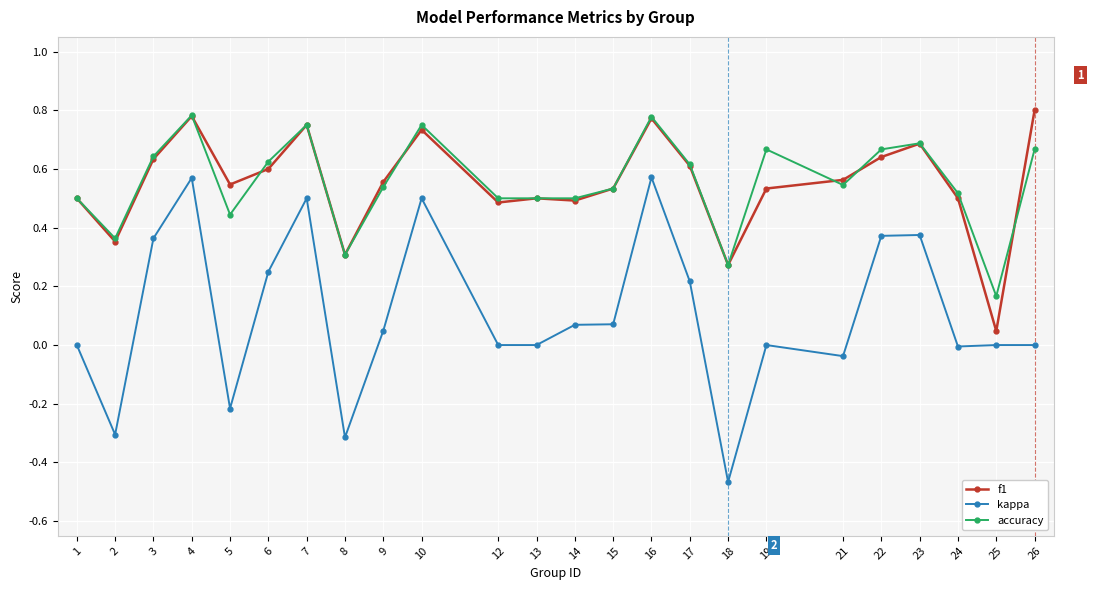

True or false: kappa and accuracy cross at least once.

False